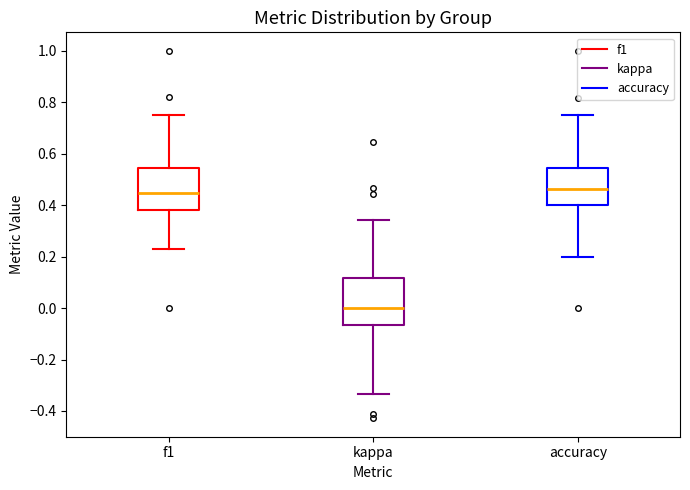

Reading left to right, read every box against the y-axis: the position of its median line, the range the box covers, and the ends of its whiskers. The values are not printed on the chart, so give them approximately, as read against the axis.

f1: median 0.44, box 0.38 to 0.54, whiskers 0.22 to 0.76
kappa: median 0.00, box -0.06 to 0.12, whiskers -0.34 to 0.34
accuracy: median 0.46, box 0.40 to 0.54, whiskers 0.20 to 0.76